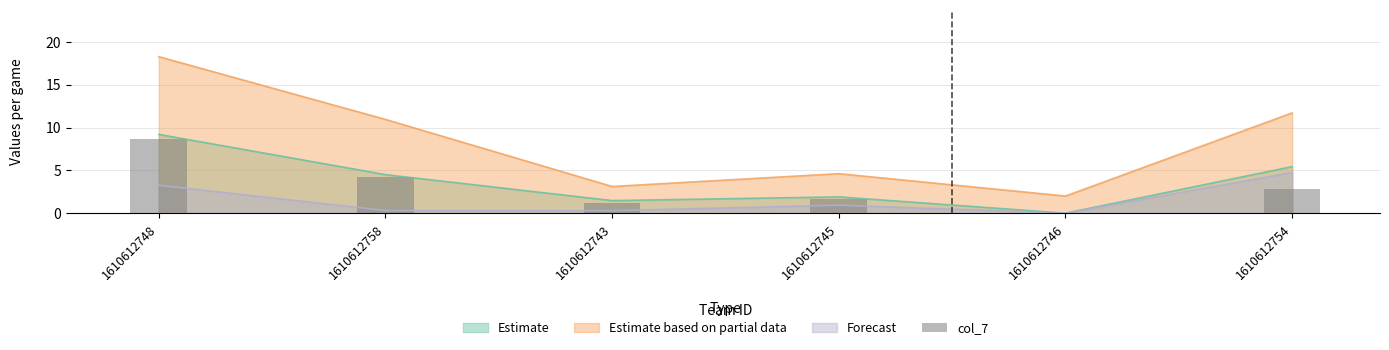

Rank the categories by value from highest to lowest.

1610612748, 1610612758, 1610612754, 1610612745, 1610612743, 1610612746